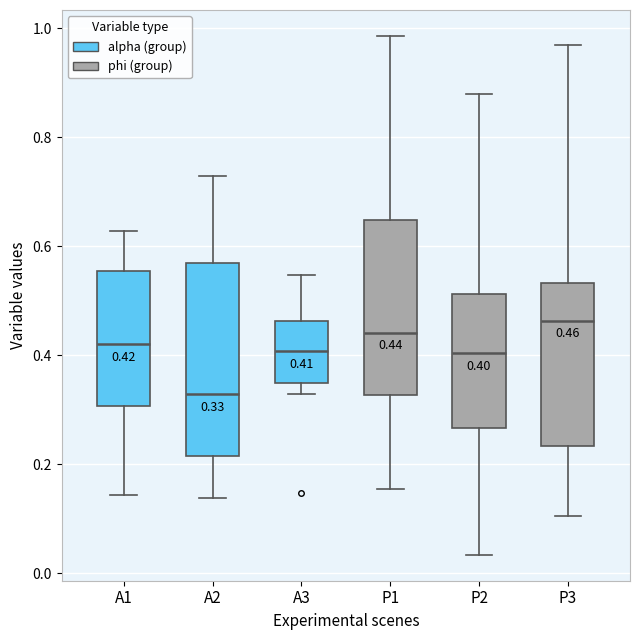

Which box has the highest median line?

P3